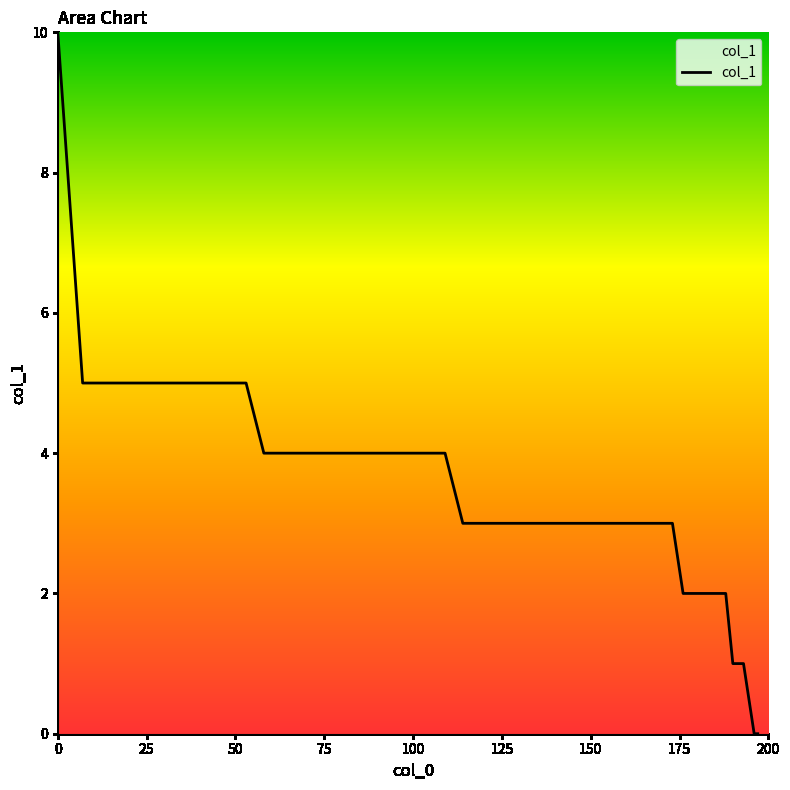

Reading left to right, list all the values displayed in this chart.

10	5	5	5	5	5	5	5	5	5	5	4	4	4	4	4	4	4	3	3	3	3	3	3	3	2	2	1	1	0	0